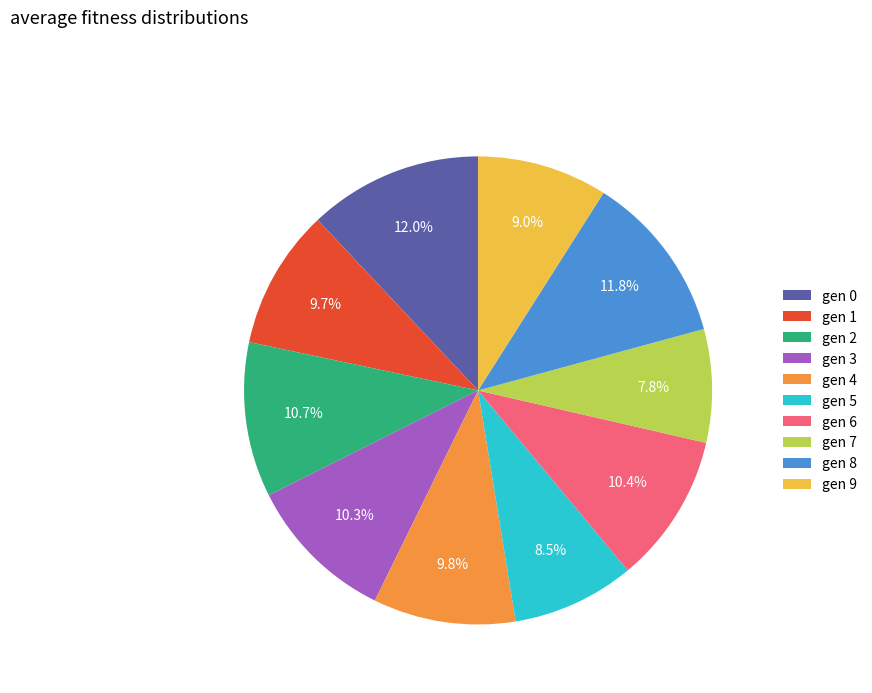

Which category has the smallest portion of the pie?

gen 7